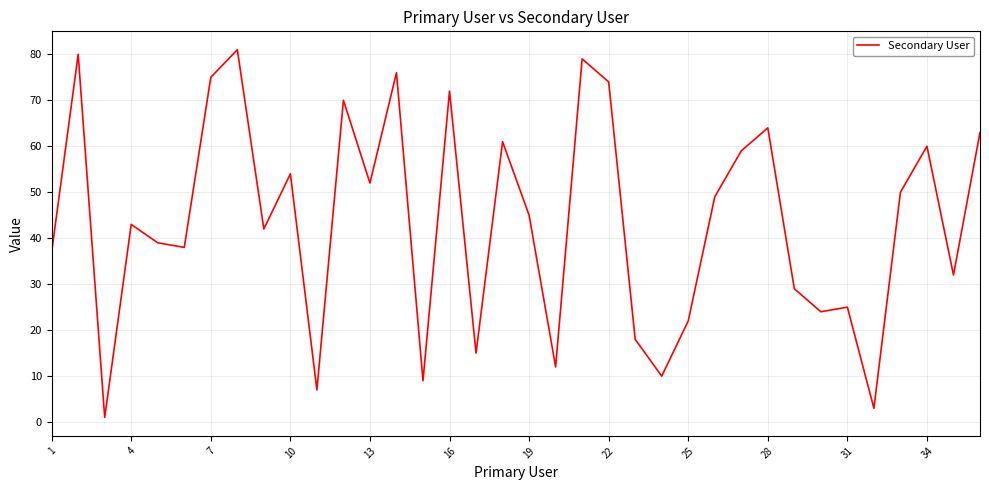

What is the sum of all values?

1570